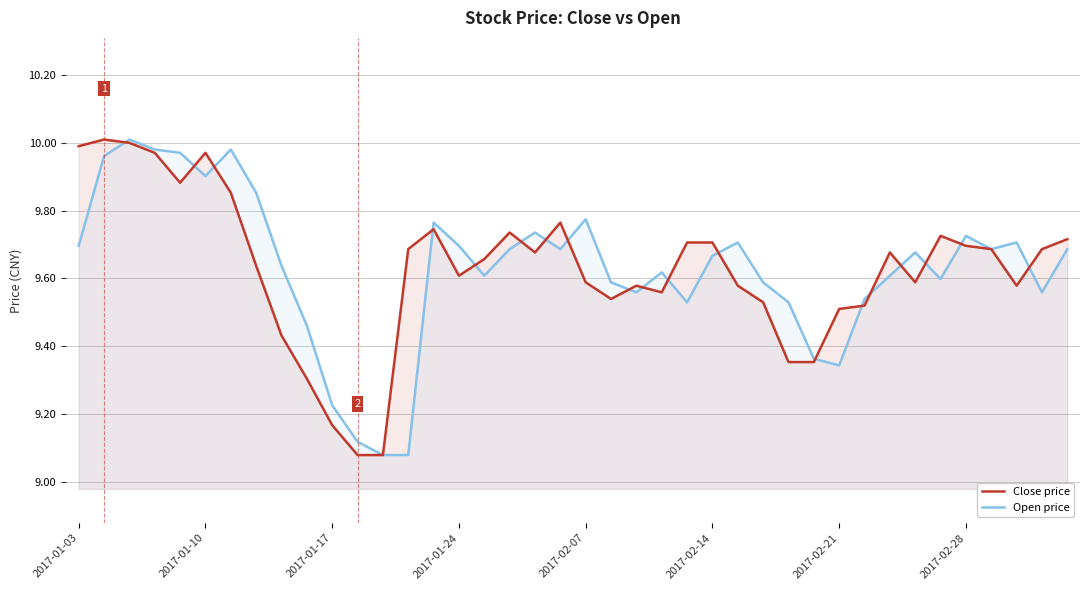

What is the total value across all series at 22?

19.1